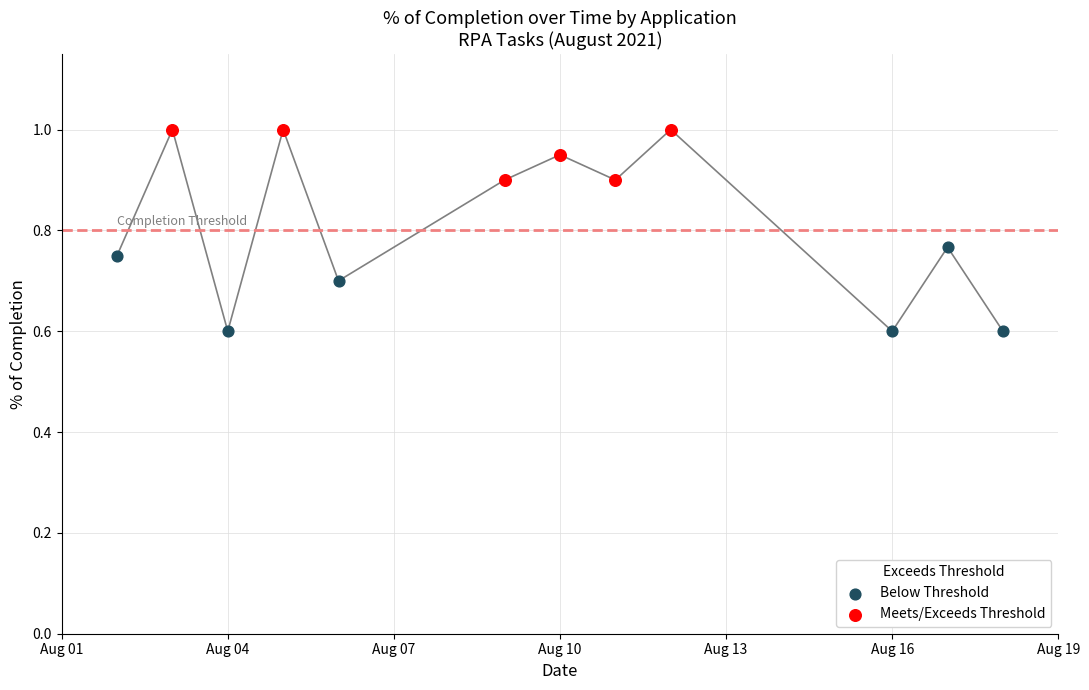

Which series reaches the minimum Y coordinate?

Below Threshold